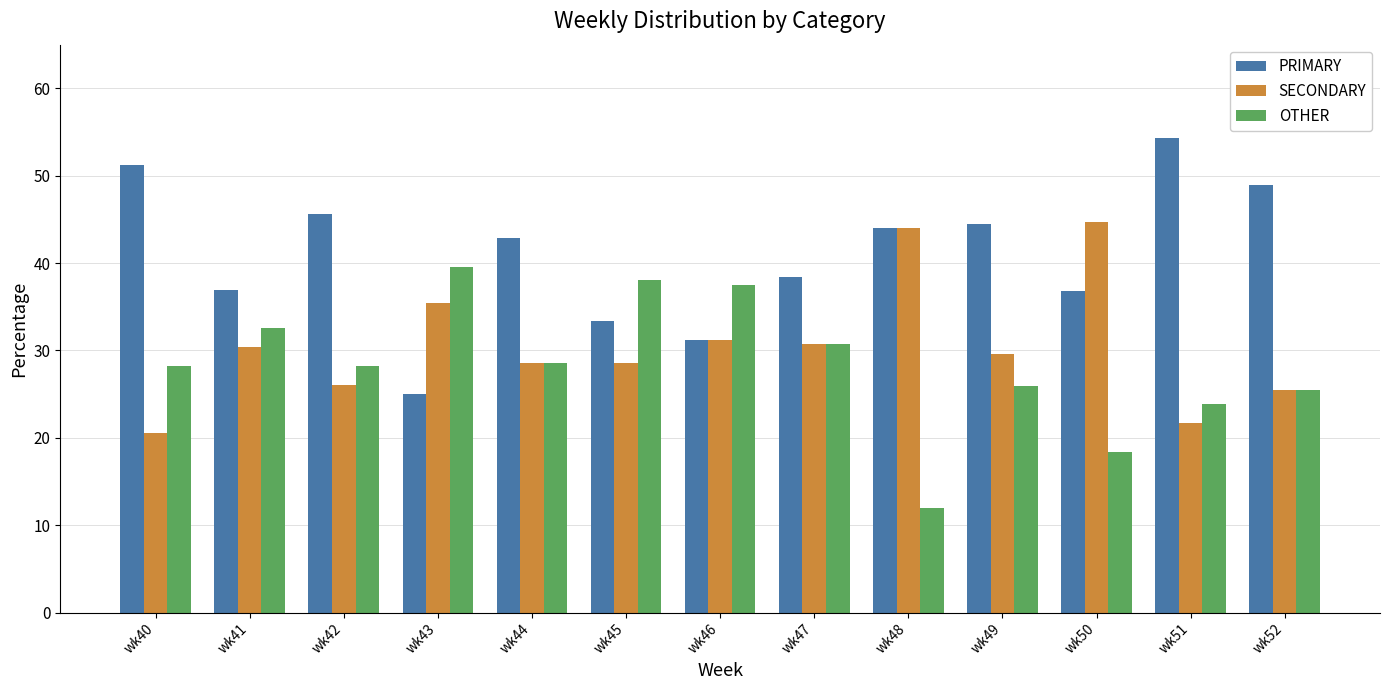

True or false: OTHER has a value of 30.8 at wk47.

True